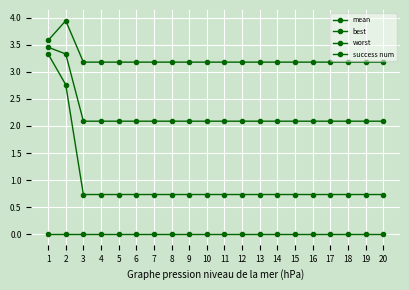

Rank the series at 19 from highest to lowest value.

worst, mean, best, success num